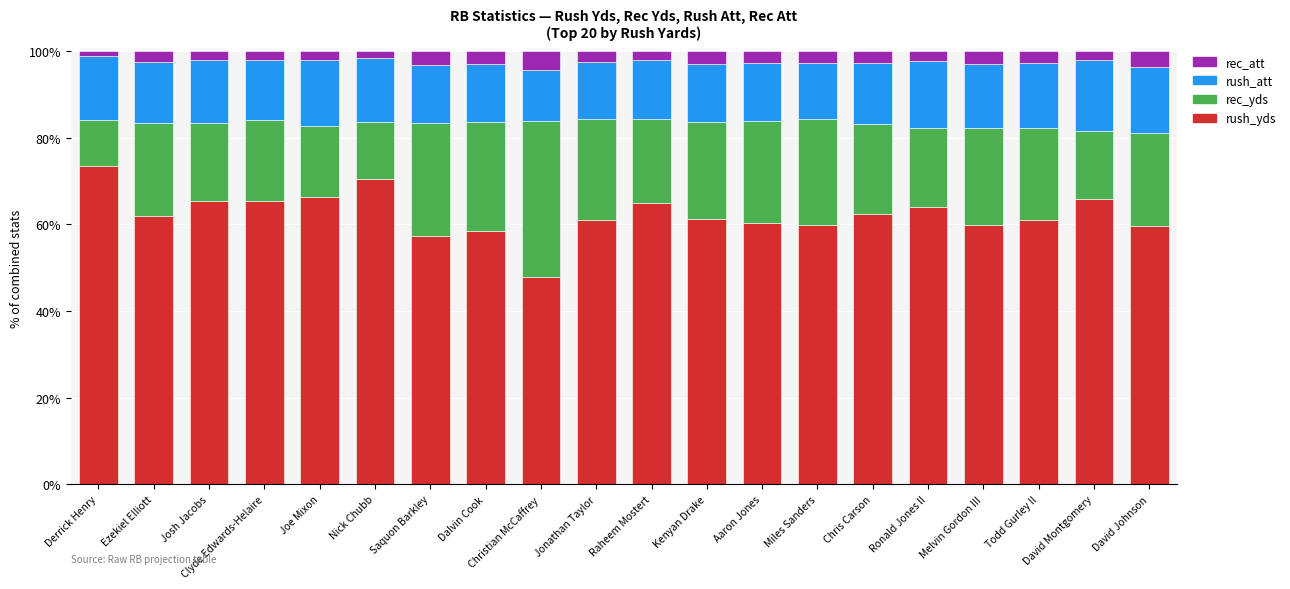

The value of rush_yds at Aaron Jones is 18.1. True or false?

False